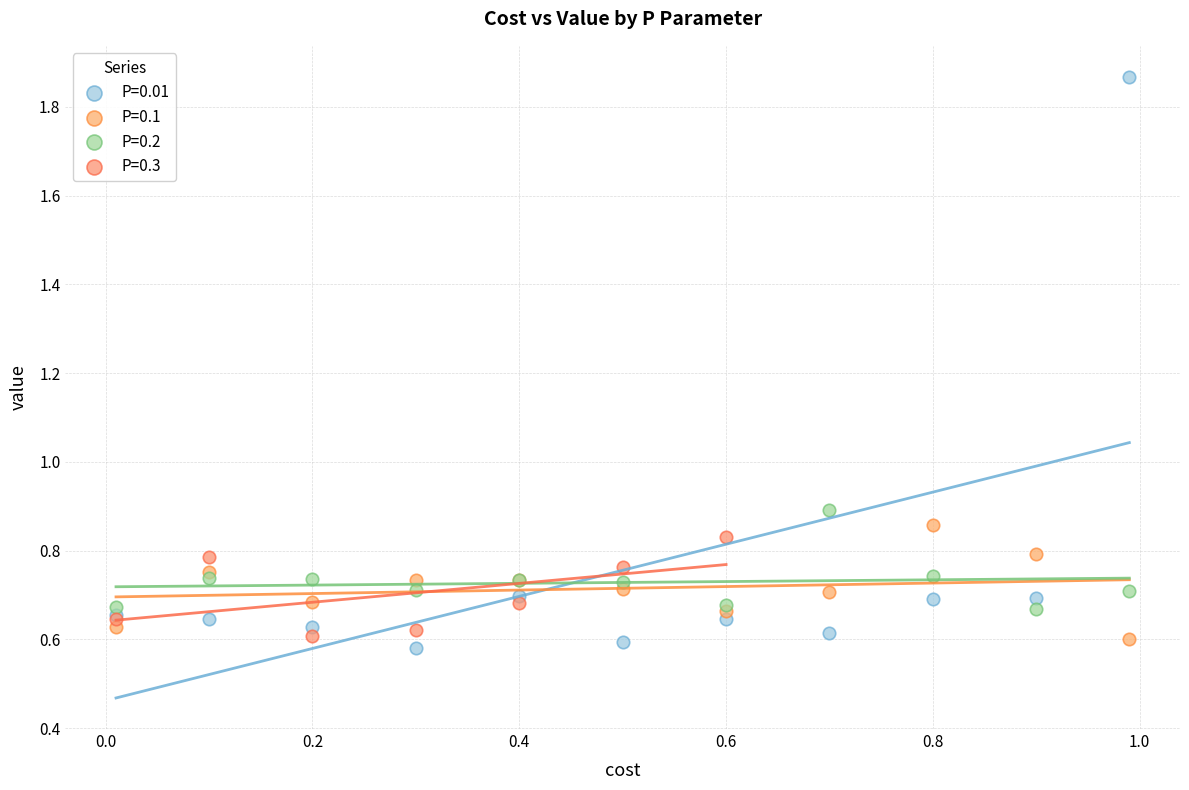

Which series reaches the minimum Y coordinate?

P=0.01